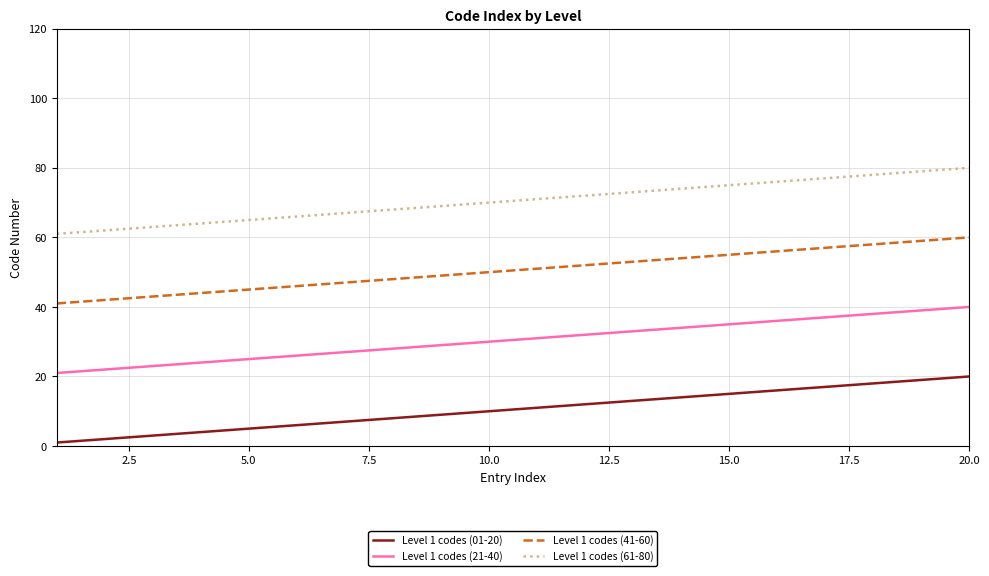

Which series has the largest total across all categories?

Level 1 codes (61-80)